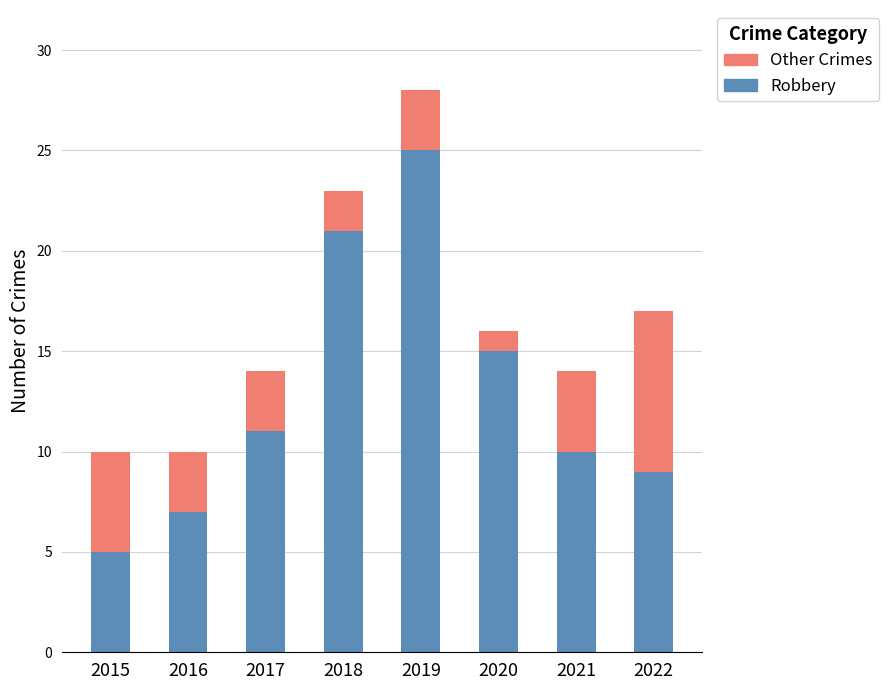

What value does the Robbery series have at 2021?

10